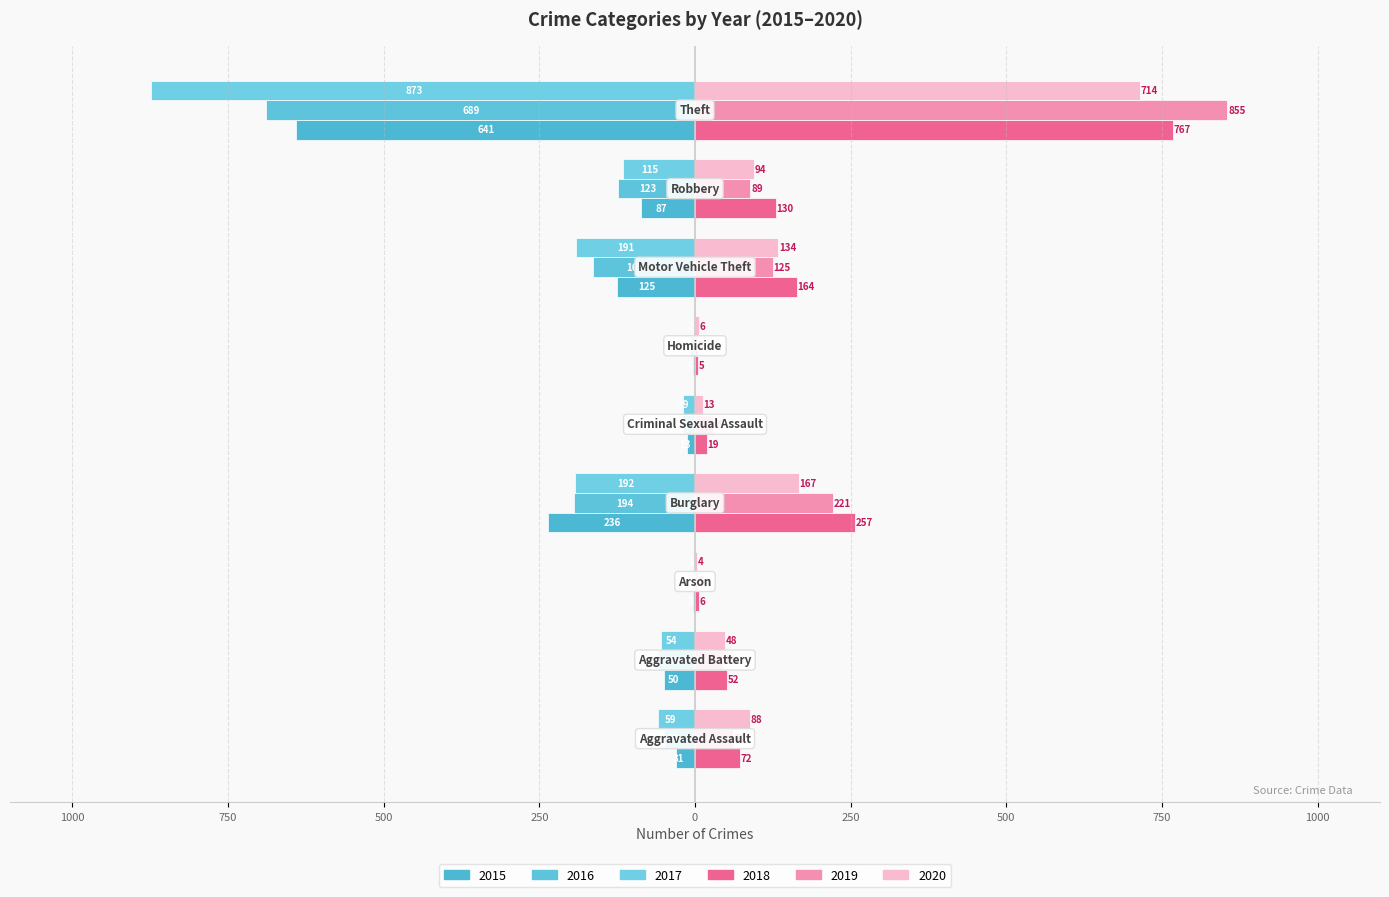

What are all the series names shown in the legend?

2015, 2016, 2017, 2018, 2019, 2020